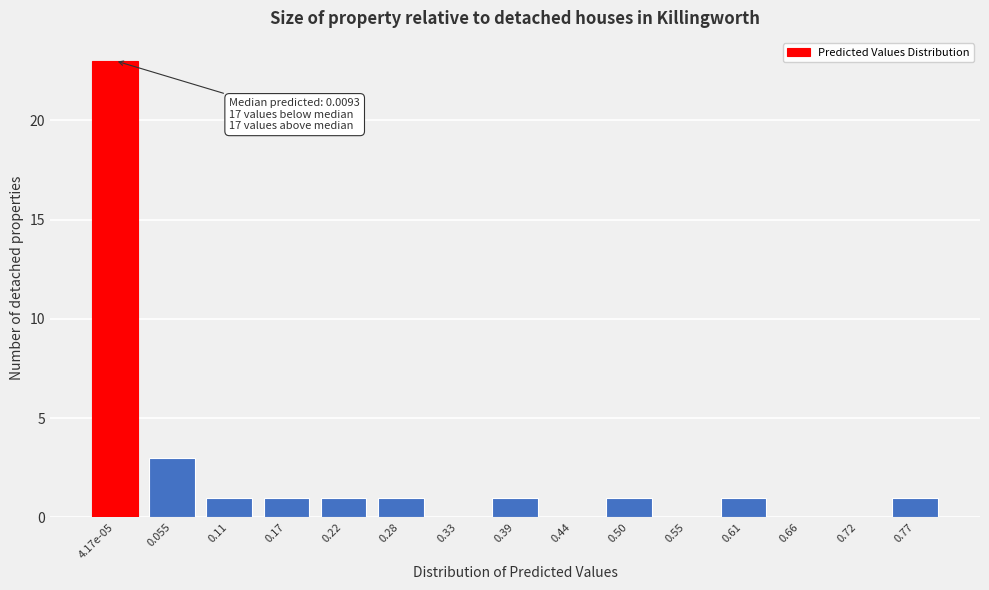

Reading left to right, transcribe all the data shown in this chart.

4.17e-05=23	0.055=3	0.11=1	0.17=1	0.22=1	0.28=1	0.33=0	0.39=1	0.44=0	0.50=1	0.55=0	0.61=1	0.66=0	0.72=0	0.77=1